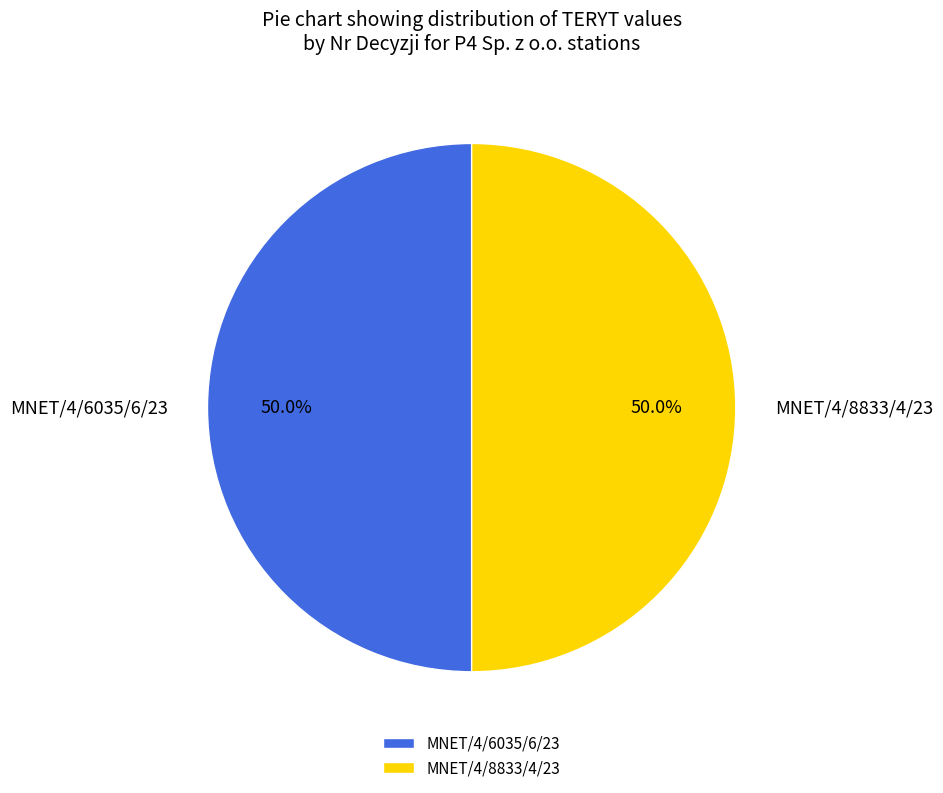

Is the sum of MNET/4/6035/6/23 and MNET/4/8833/4/23 greater than half?

Yes